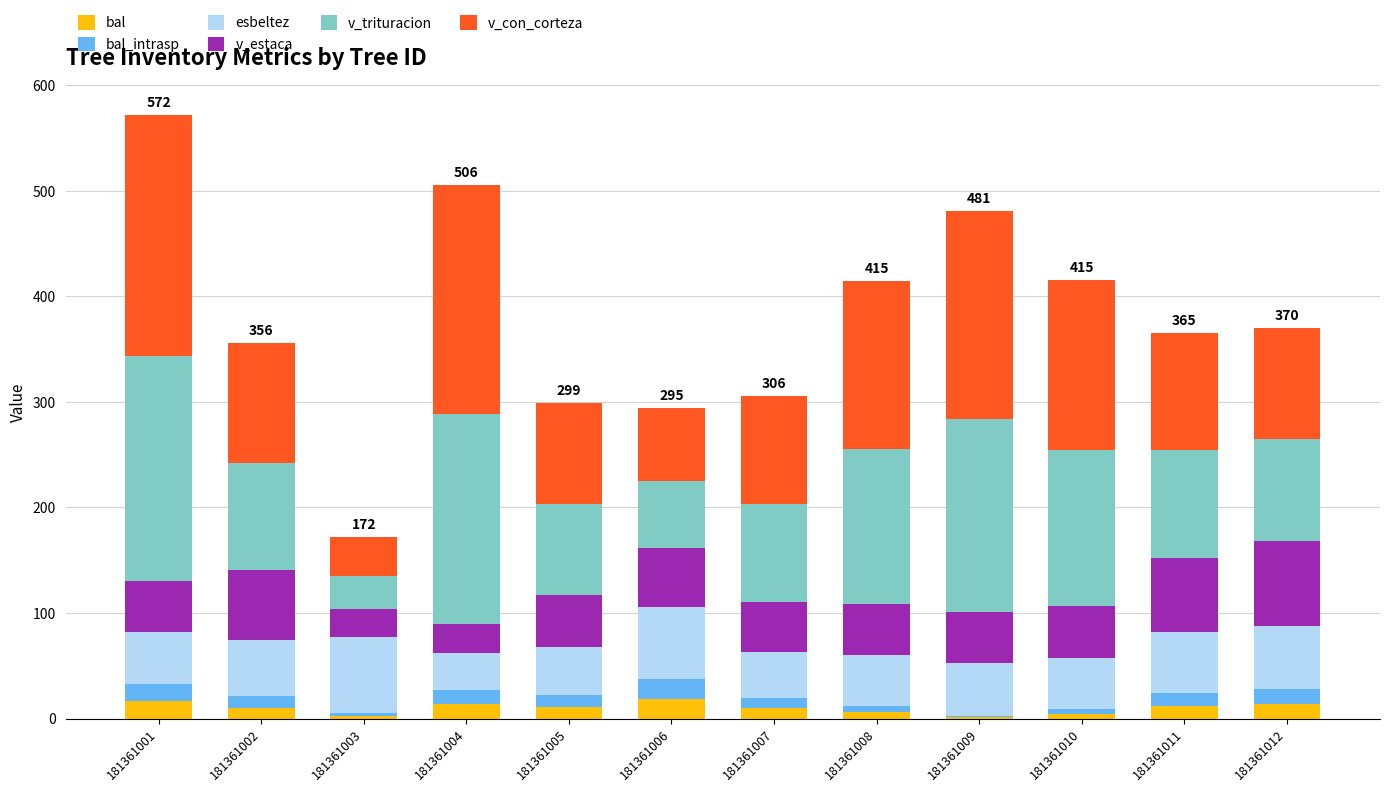

What is the total value across all series at 181361006?

294.6